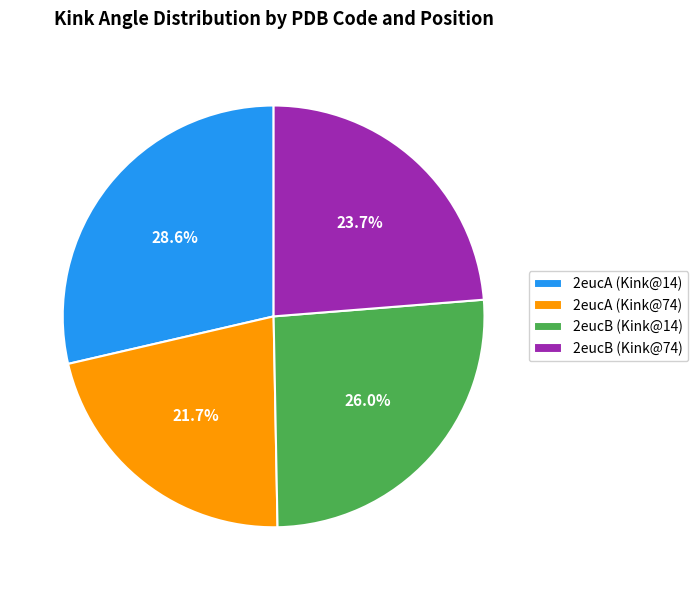

Does 2eucA (Kink@14) account for over 50% of the chart?

No